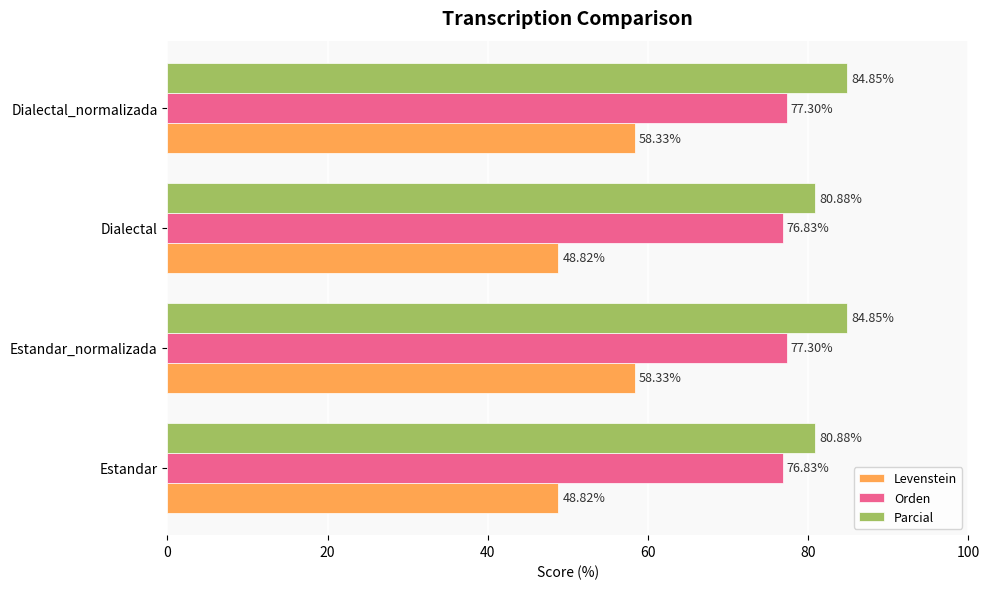

Which series has the largest total across all categories?

Parcial